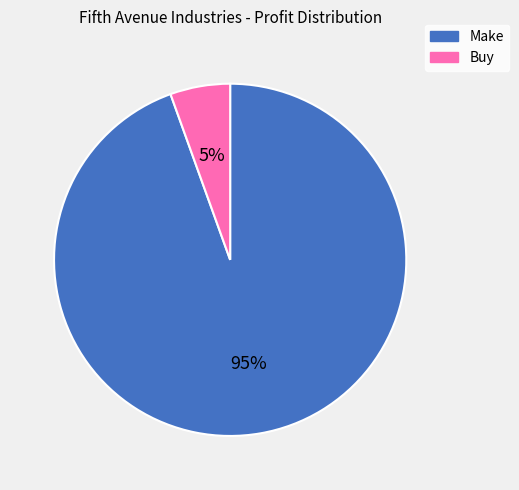

Is the sum of Buy and Make greater than half?

Yes